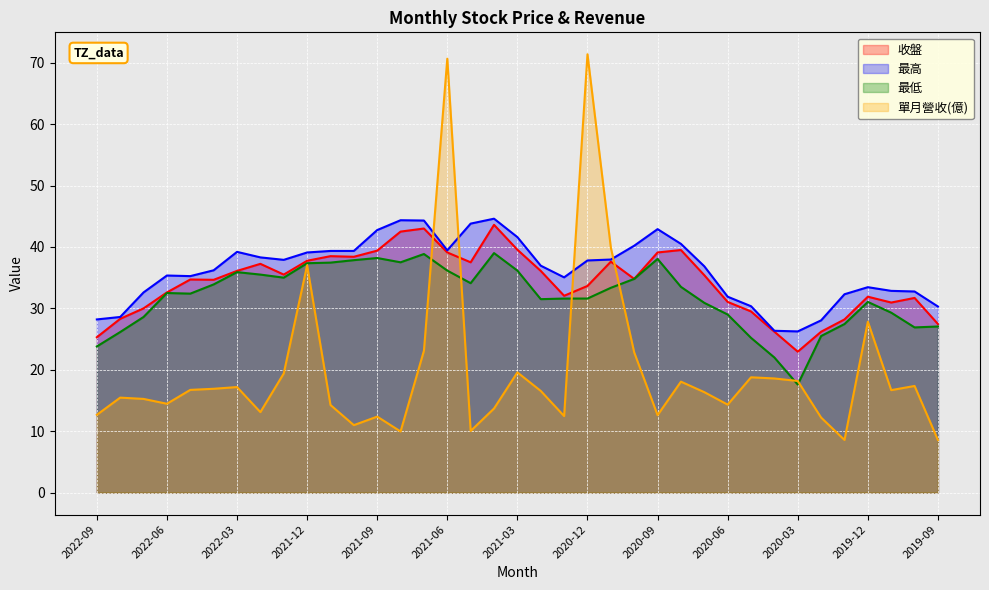

True or false: 最低 has a value of 15.7 at 2020-12.

False